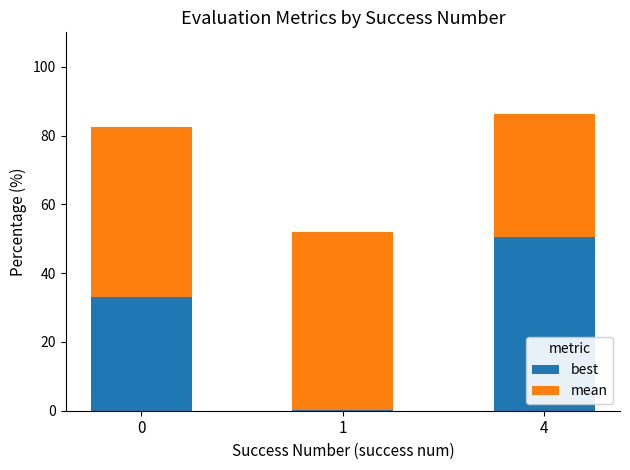

Reading left to right, what are the values for best?

0=33.0	1=0.2	4=50.6